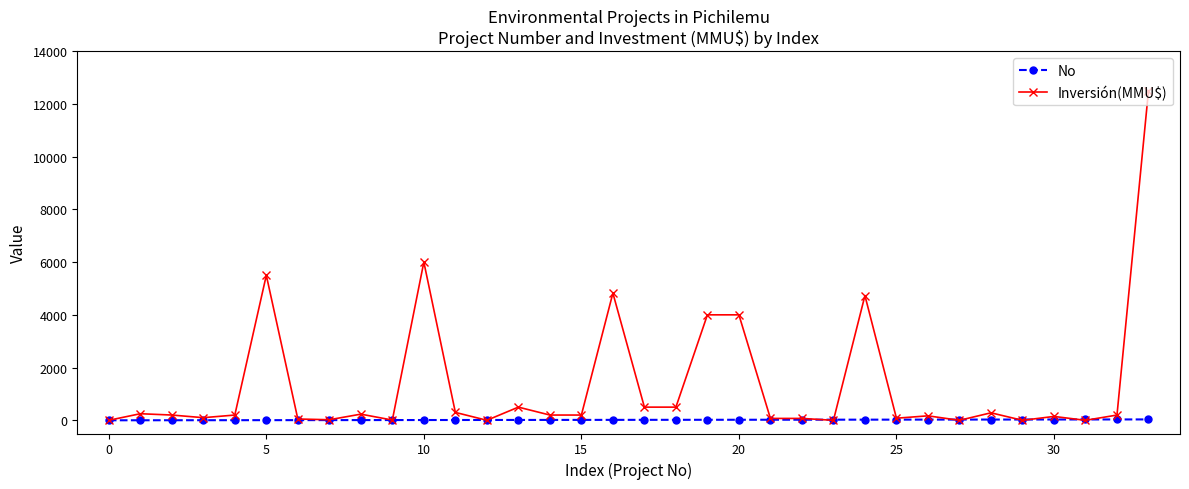

Rank the series by their maximum value, from highest to lowest.

Inversión(MMU$), No